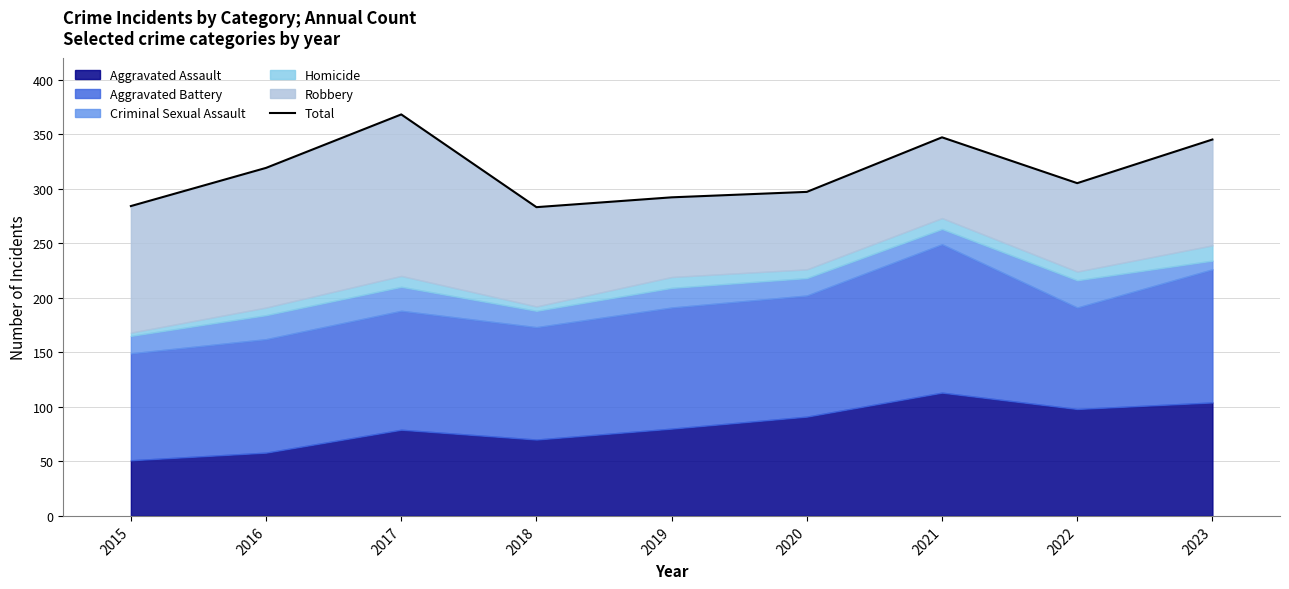

What is the approximate value at 2022?

305